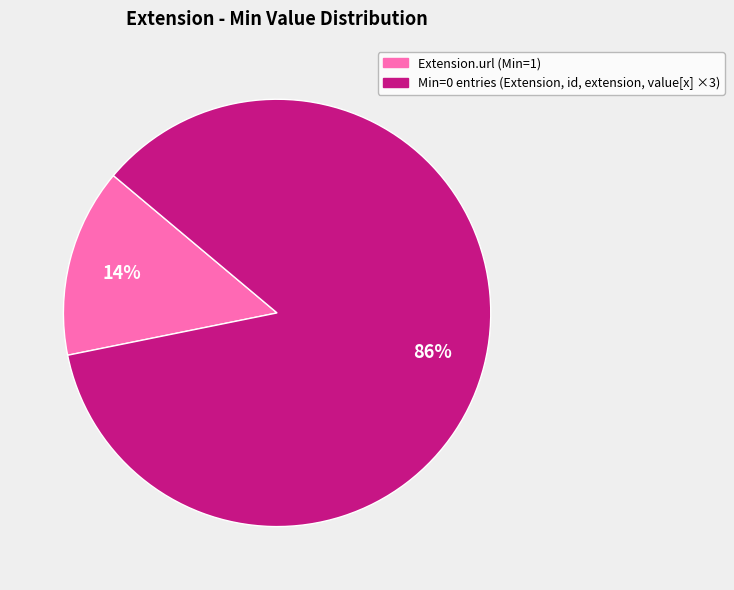

To the nearest percent, what is the average slice percentage?

50%